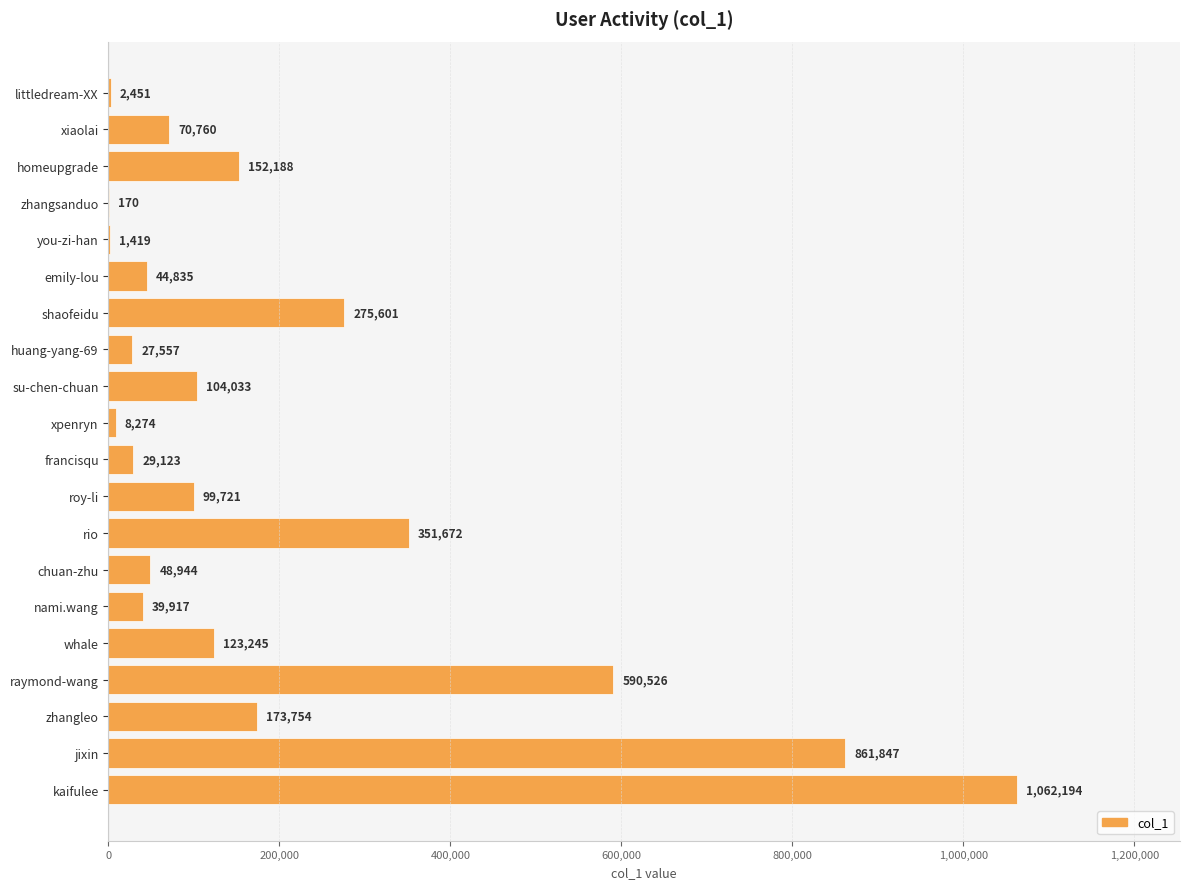

What value does the data have at zhangleo, to the nearest 50?

173750